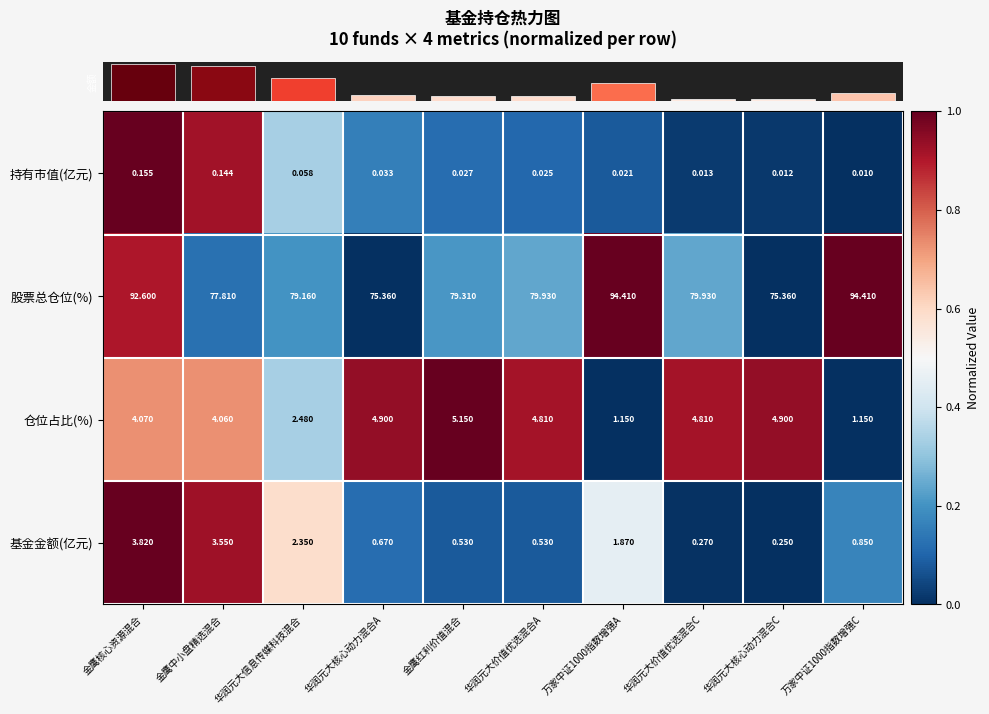

Where does the 仓位占比(%) series first go above 4?

金鹰核心资源混合